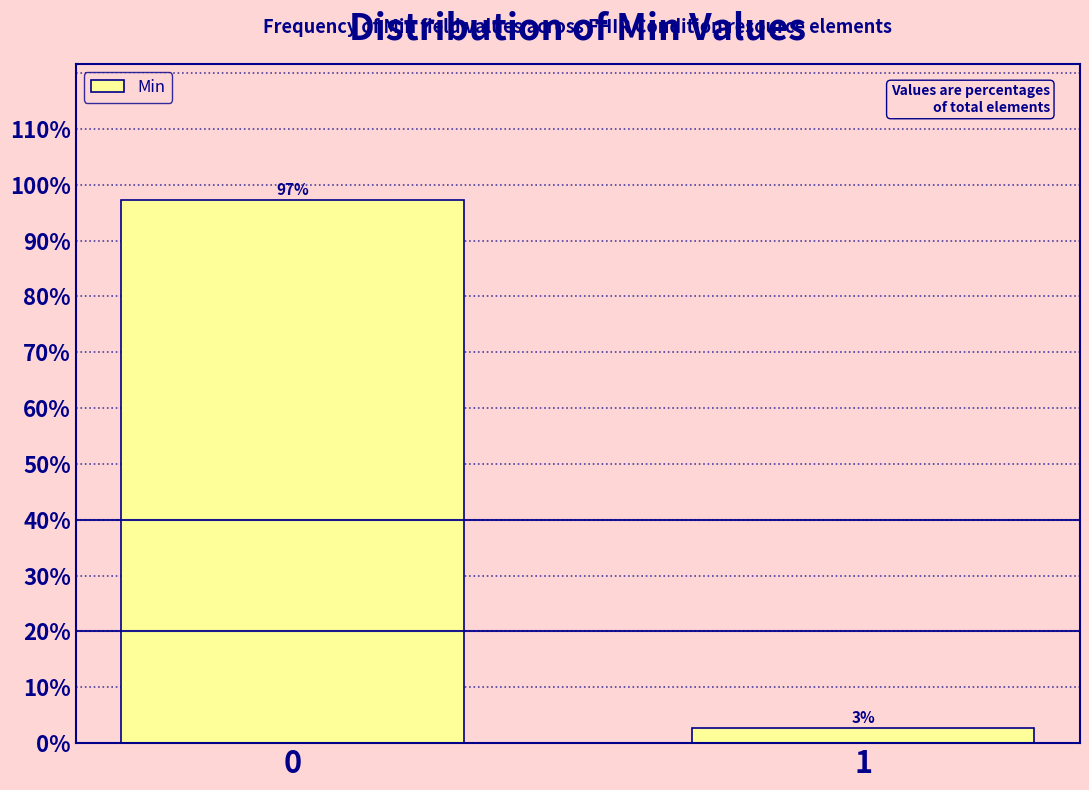

What is the minimum value shown in the chart?

2.7